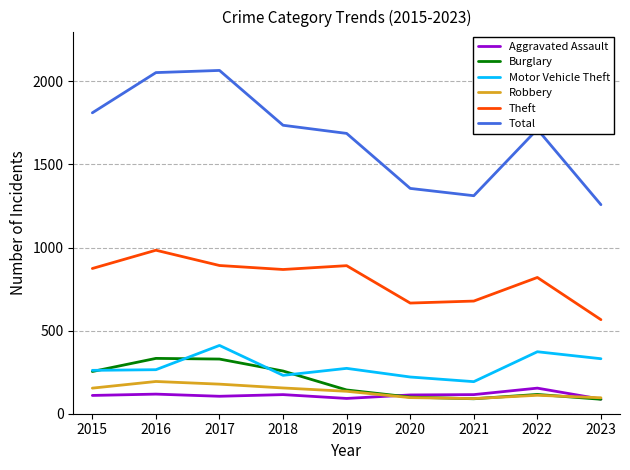

At which label does Theft reach its minimum?

2023